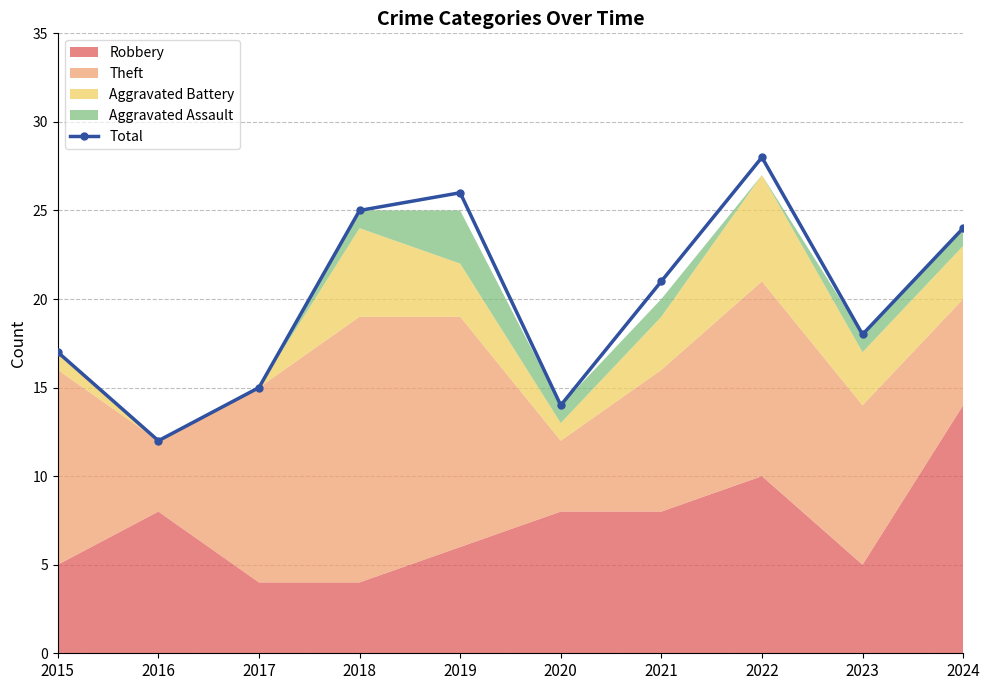

The value at 2022 is 28. True or false?

True